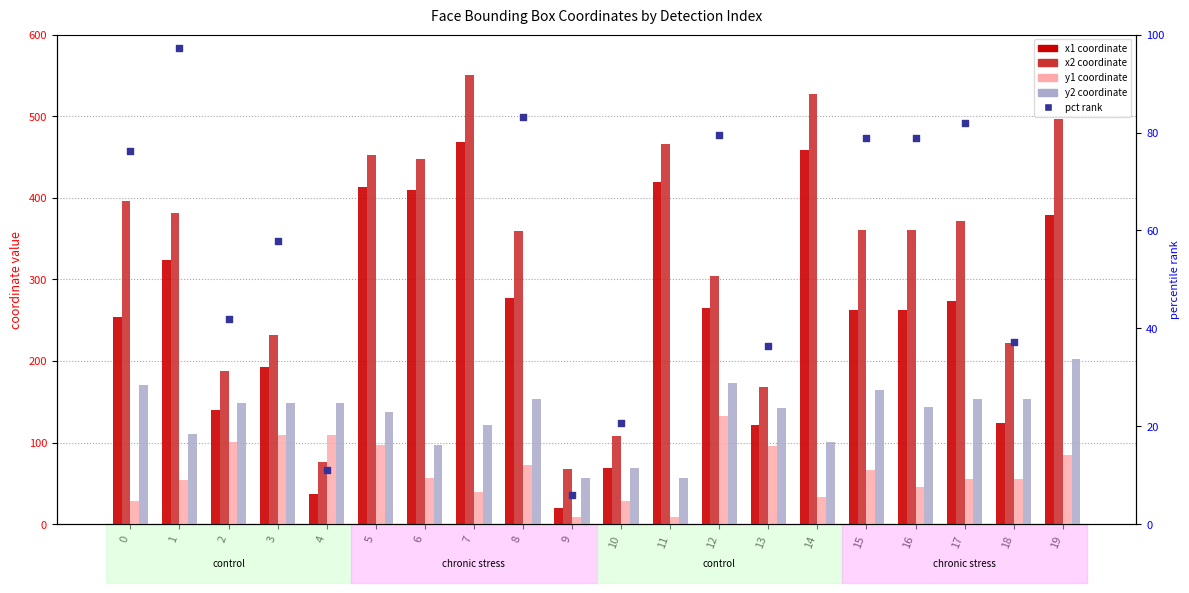

Which series has the largest total across all categories?

x2